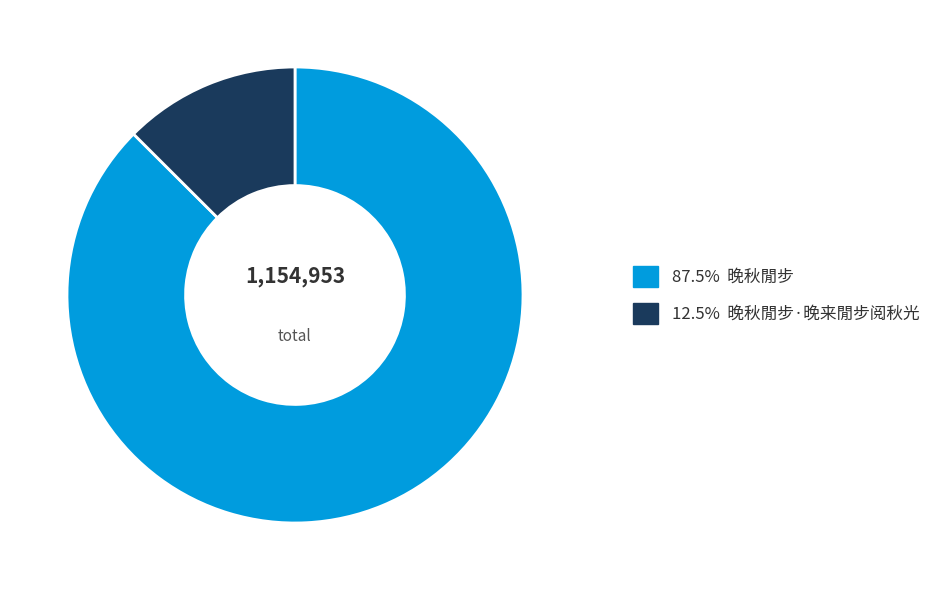

Do 12.5% 晚秋閒步·晚来閒步阅秋光 and 87.5% 晚秋閒步 together represent more than half of the pie?

Yes